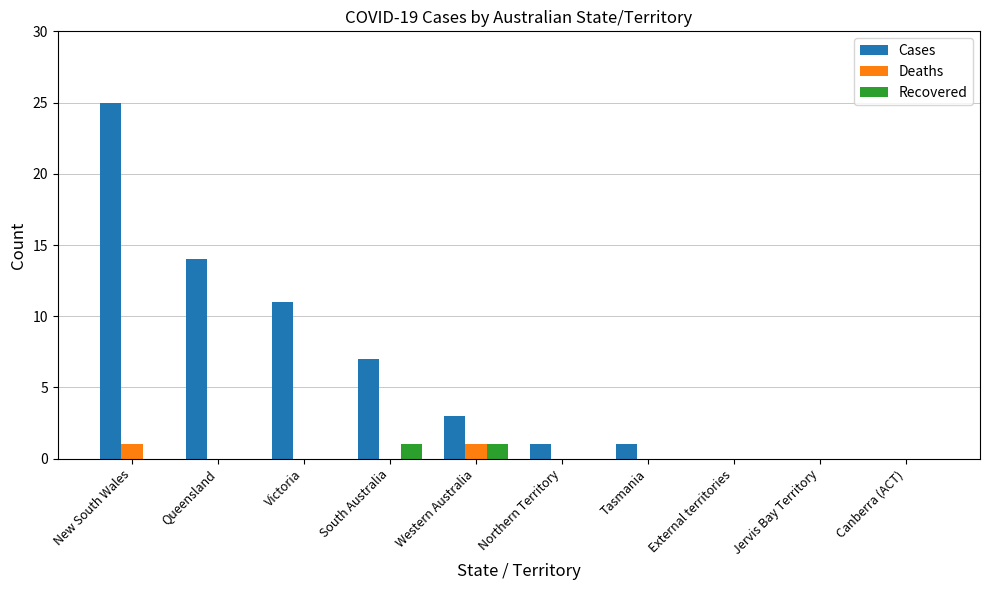

What are all the series names shown in the legend?

Cases, Deaths, Recovered